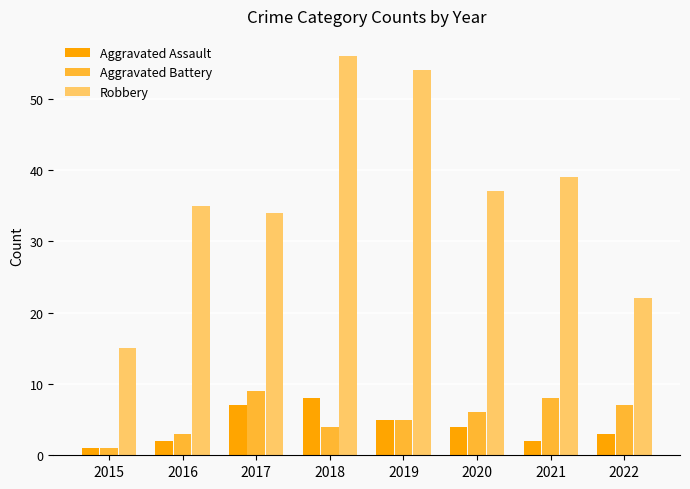

The value of Aggravated Assault at 2020 is 4. True or false?

True